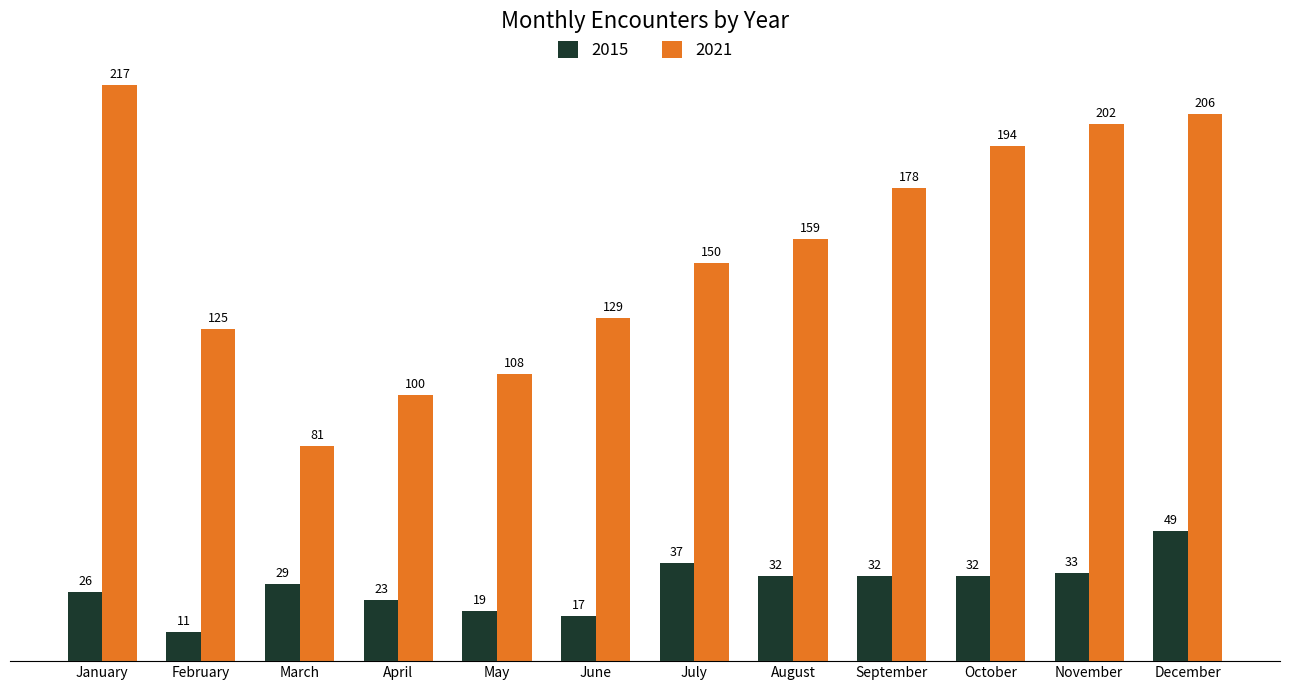

What is the value of the 2021 bar at the 10th from the left?

194